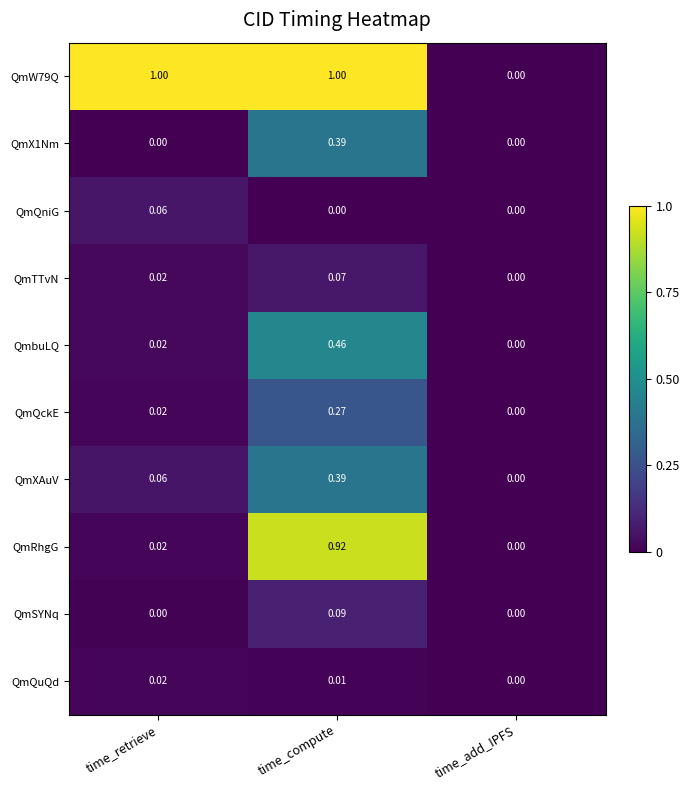

List the labels in order of QmbuLQ value, smallest first.

time_add_IPFS, time_retrieve, time_compute